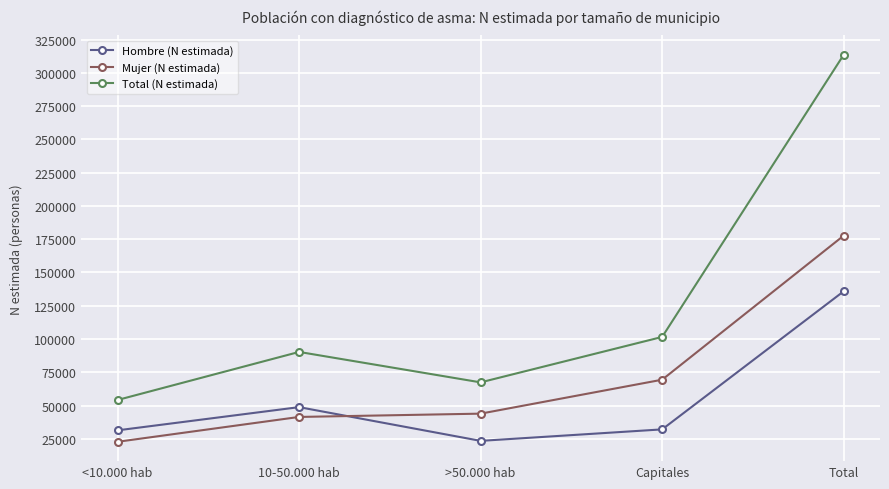

What is the maximum value shown in the chart?

313578